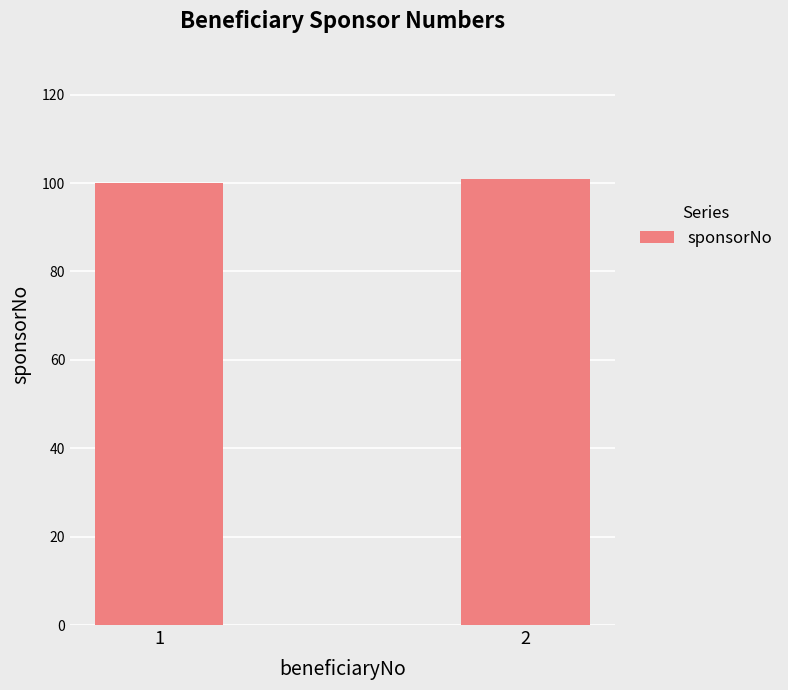

What is the sum of all values?

201